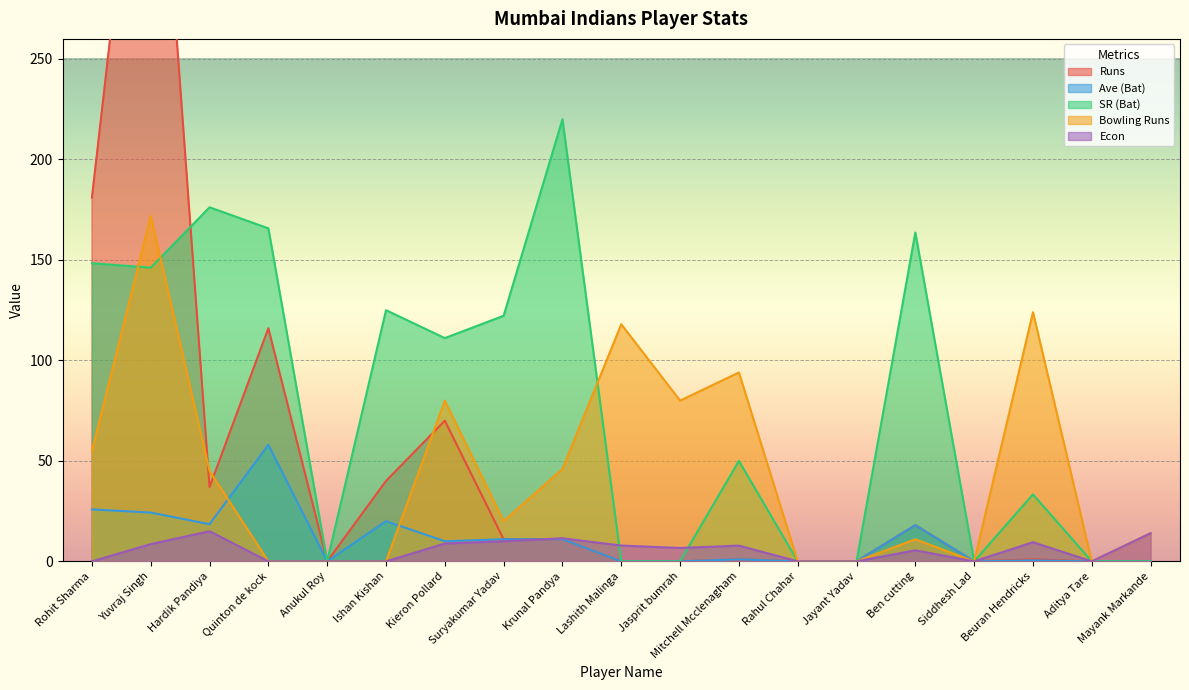

Which series has the largest total across all categories?

SR (Bat)